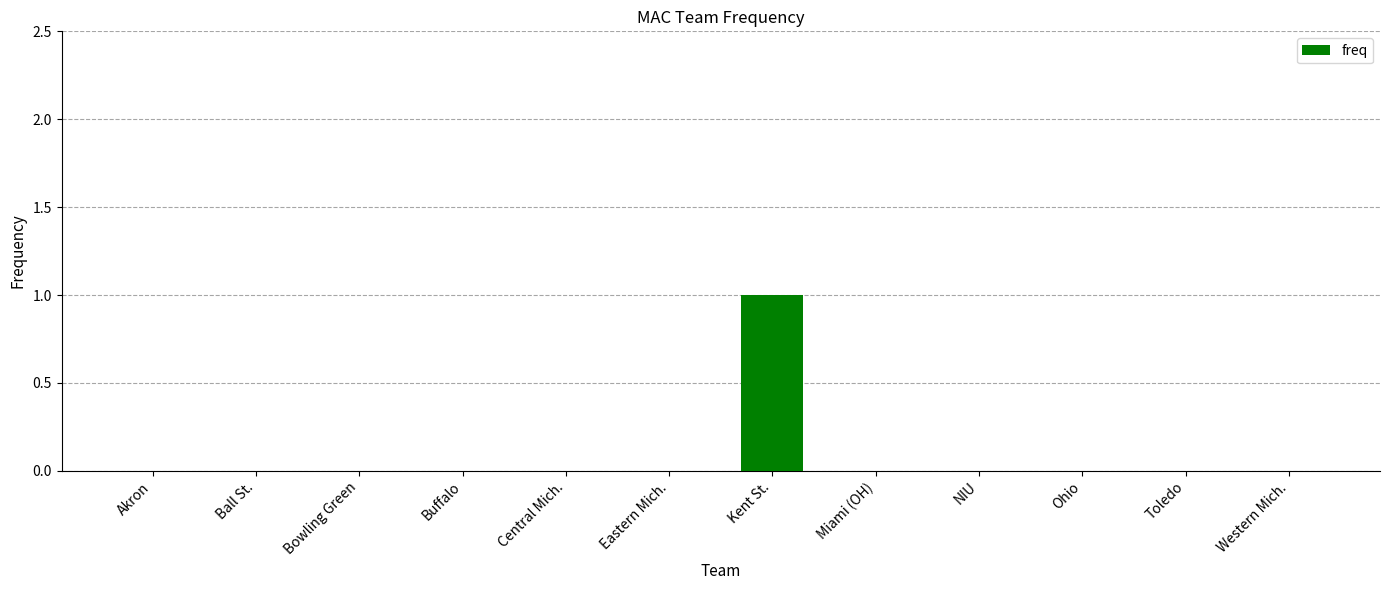

What is the greatest value displayed?

1